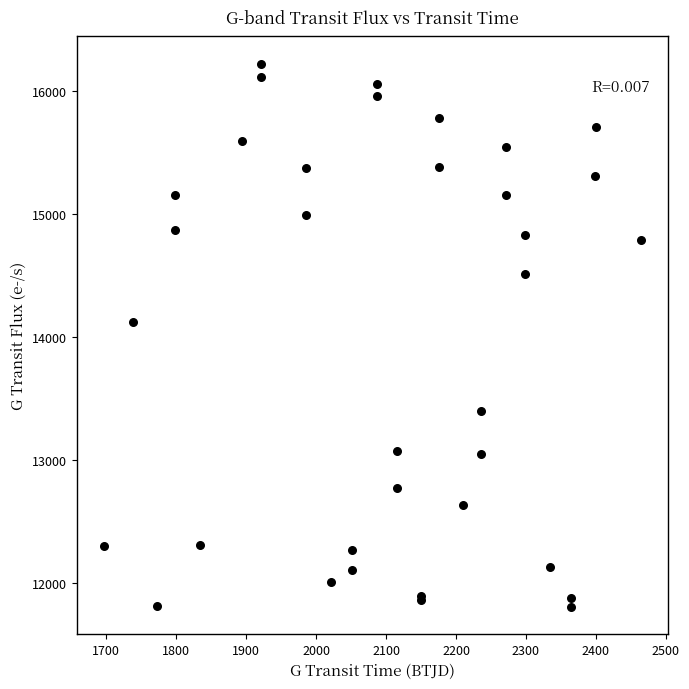

What Y value in the scatter plot is closest to 14012?

14122.3